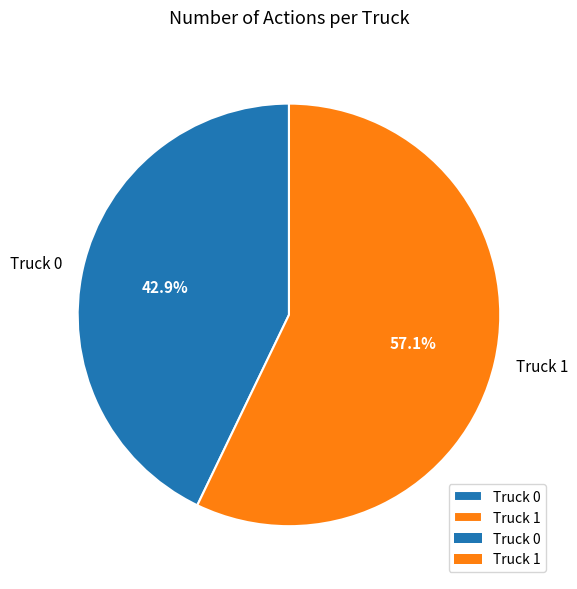

Count the number of slices in the pie.

2